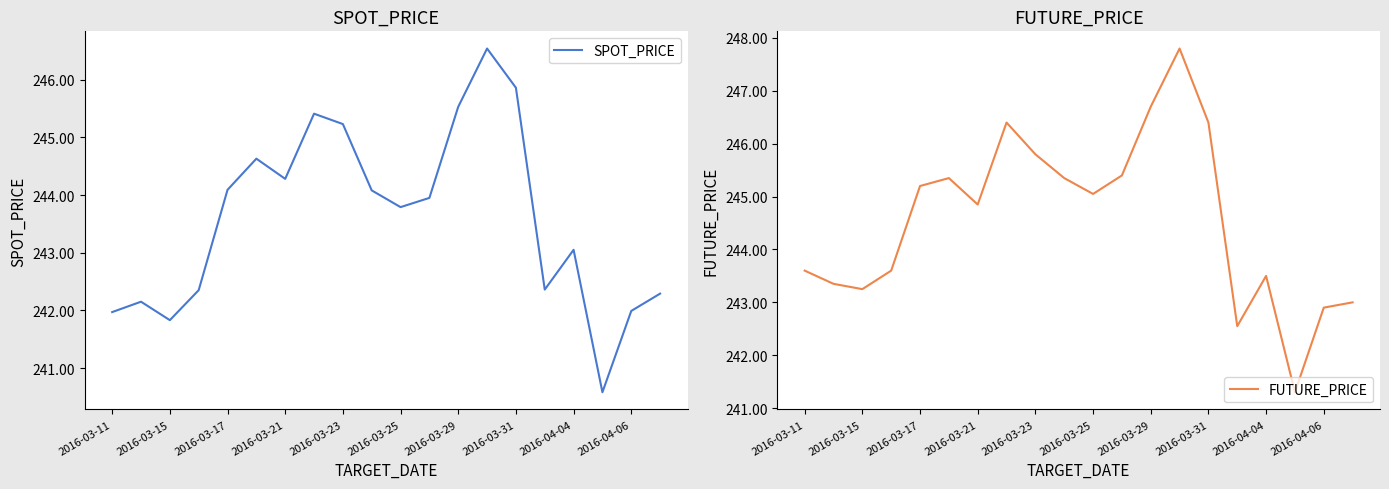

What is the total value across all series at 13?

494.3